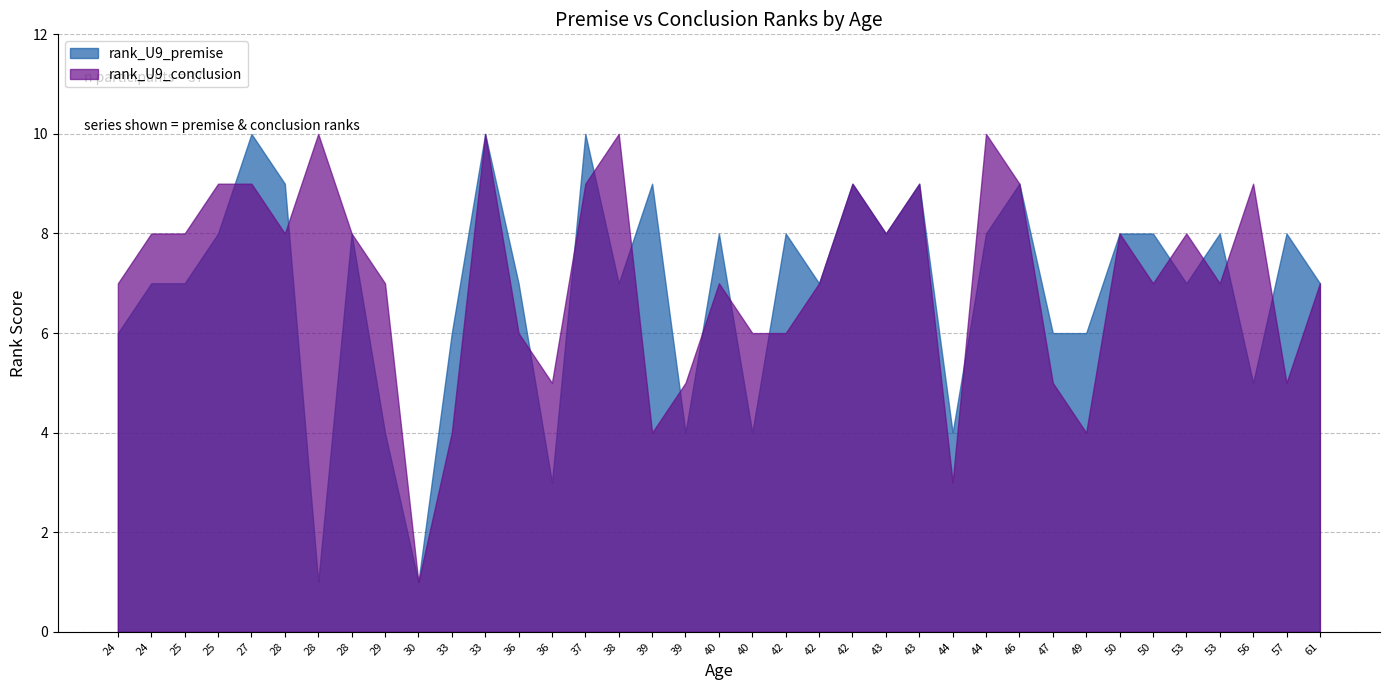

The rank_U9_premise series shows 8 at 25. True or false?

True